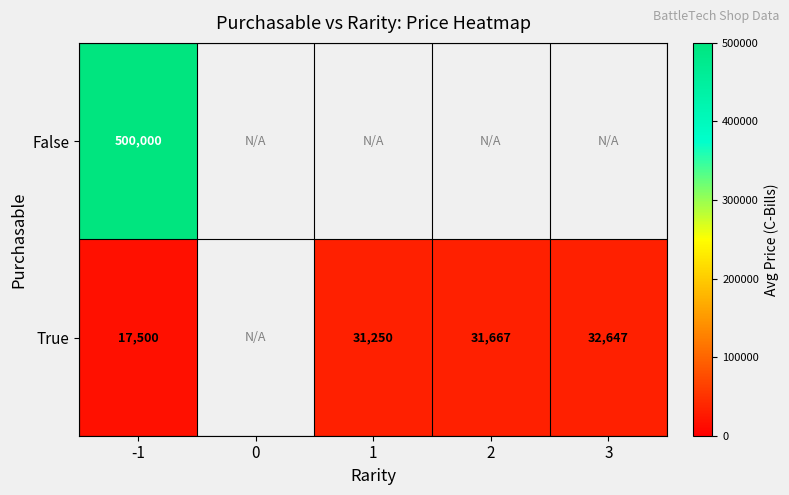

Is the value of True at 2 greater than the value of False at -1?

No